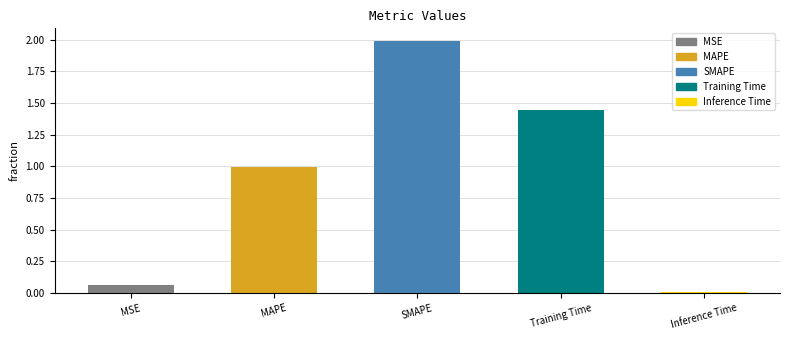

Does the chart contain stacked bars?

No